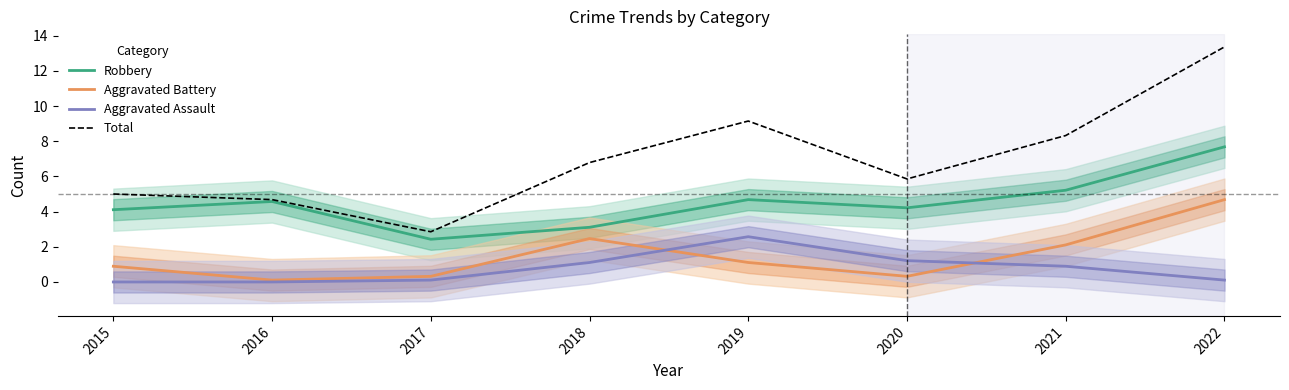

Reading right to left, transcribe all the data shown in this chart.

Robbery: 2022=7.7	2021=5.2	2020=4.2	2019=4.7	2018=3.1	2017=2.4	2016=4.6	2015=4.1
Aggravated Battery: 2022=4.7	2021=2.1	2020=0.3	2019=1.1	2018=2.5	2017=0.3	2016=0.1	2015=0.9
Aggravated Assault: 2022=0.1	2021=0.9	2020=1.2	2019=2.6	2018=1.1	2017=0.1	2016=0.0	2015=0.0
Total: 2022=13.4	2021=8.3	2020=5.9	2019=9.1	2018=6.8	2017=2.9	2016=4.7	2015=5.0